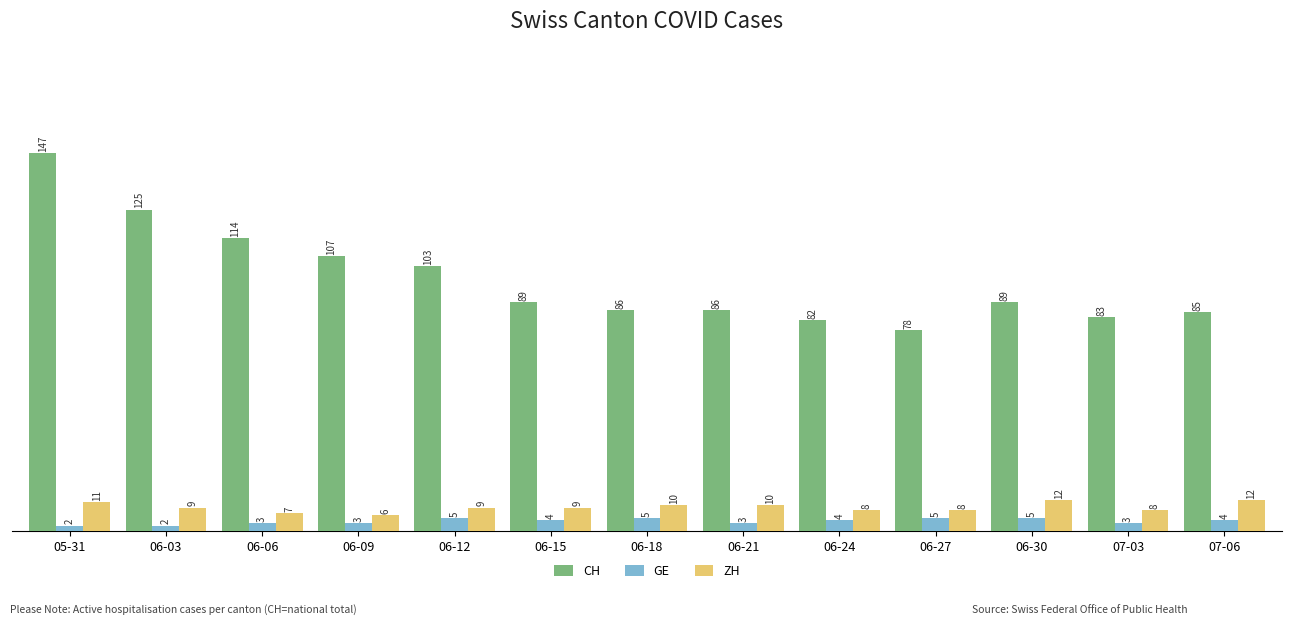

Reading left to right, what are all the values shown in this chart?

CH: 147	125	114	107	103	89	86	86	82	78	89	83	85
GE: 2	2	3	3	5	4	5	3	4	5	5	3	4
ZH: 11	9	7	6	9	9	10	10	8	8	12	8	12